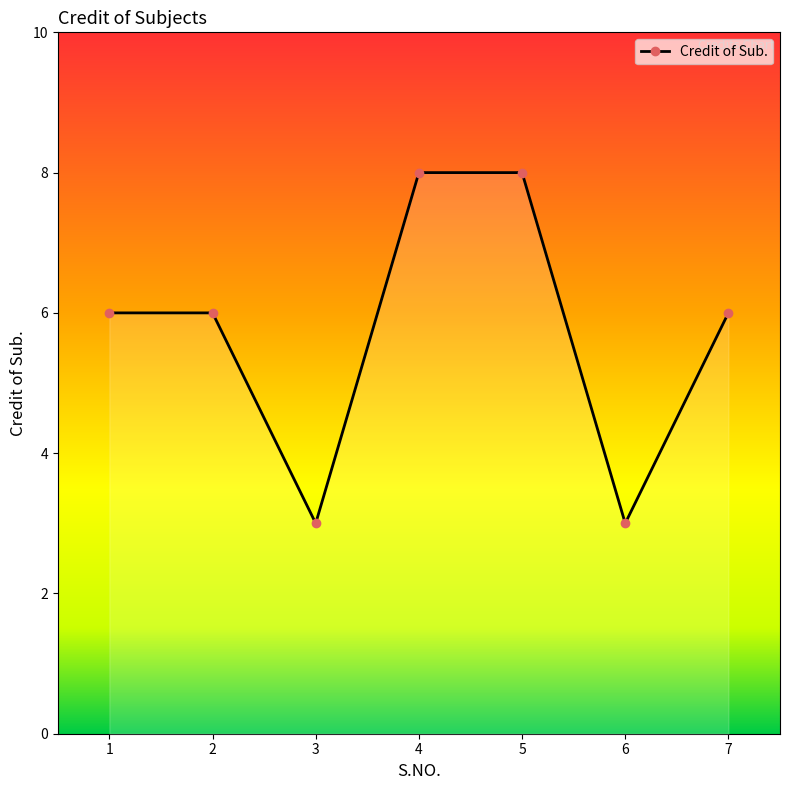

What is the minimum value shown in the chart?

3